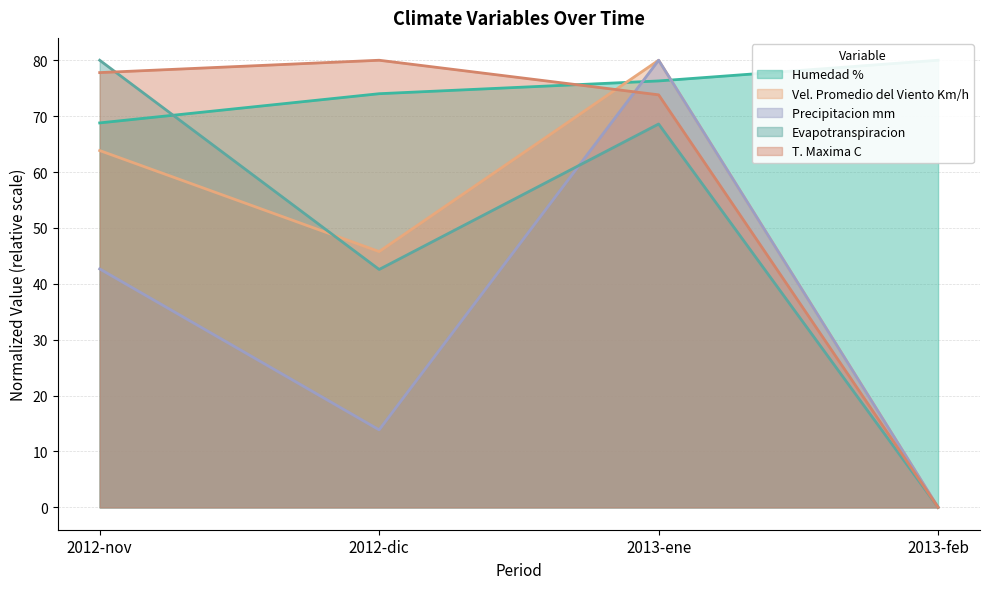

True or false: Humedad % and Vel. Promedio del Viento Km/h cross at least once.

True